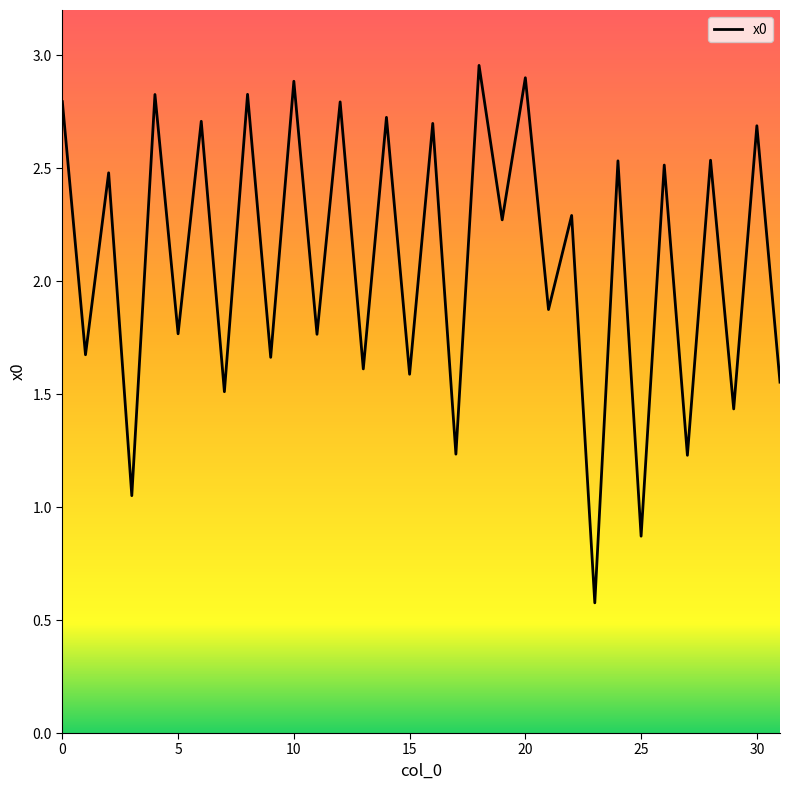

How many lines are shown in the chart?

1